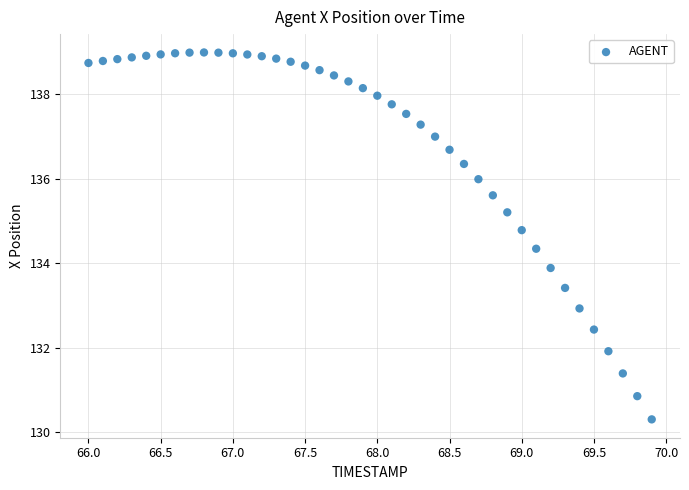

What Y value in the scatter plot is closest to 134?

133.9